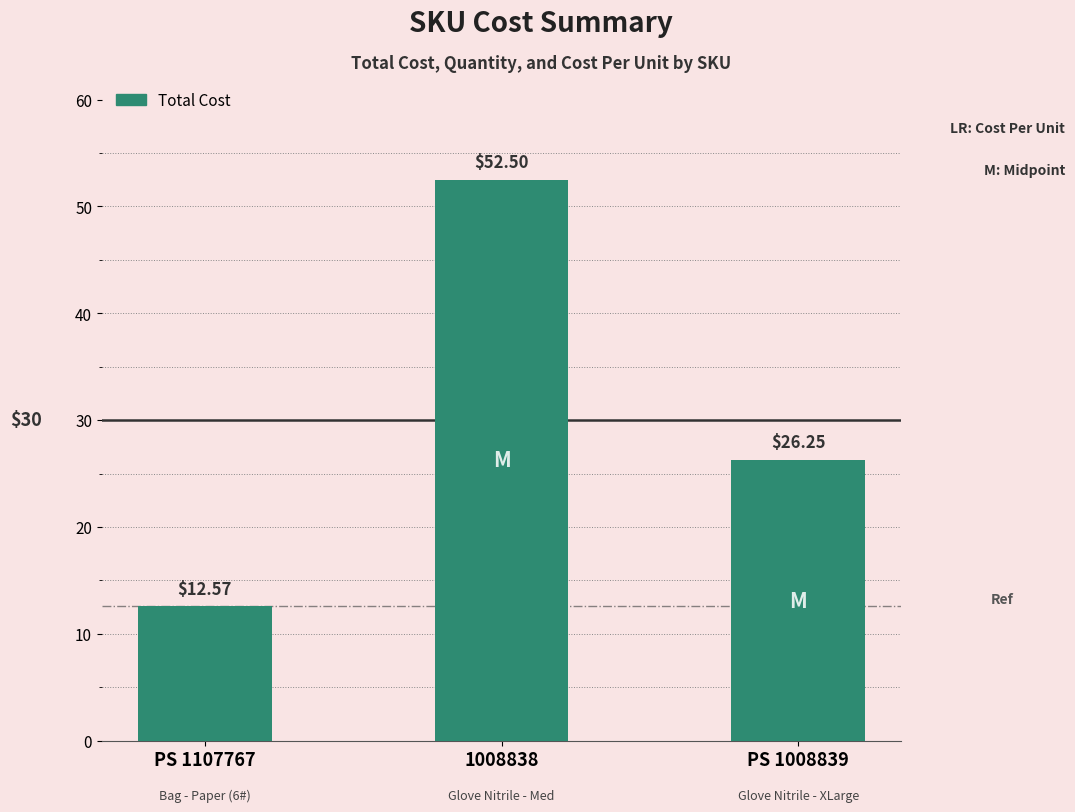

How many values are below 26?

1